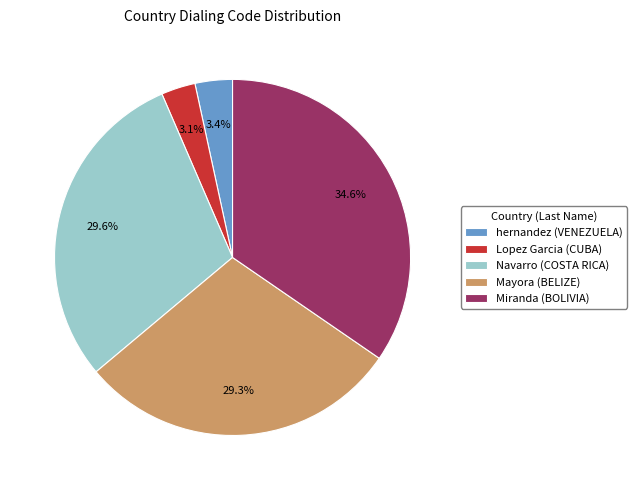

To the nearest percent, what is the average slice percentage?

20%